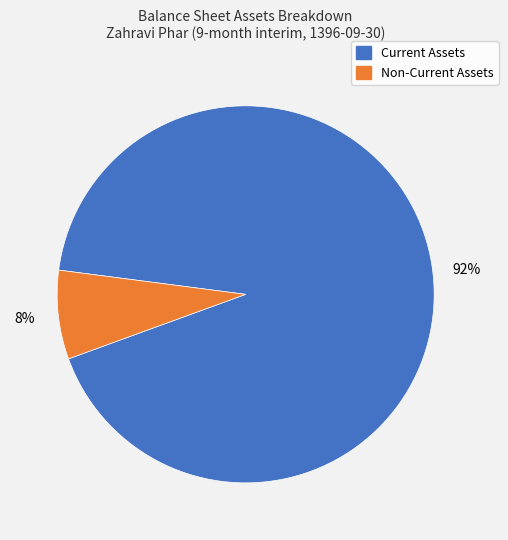

To the nearest percent, what is the average slice percentage?

50%